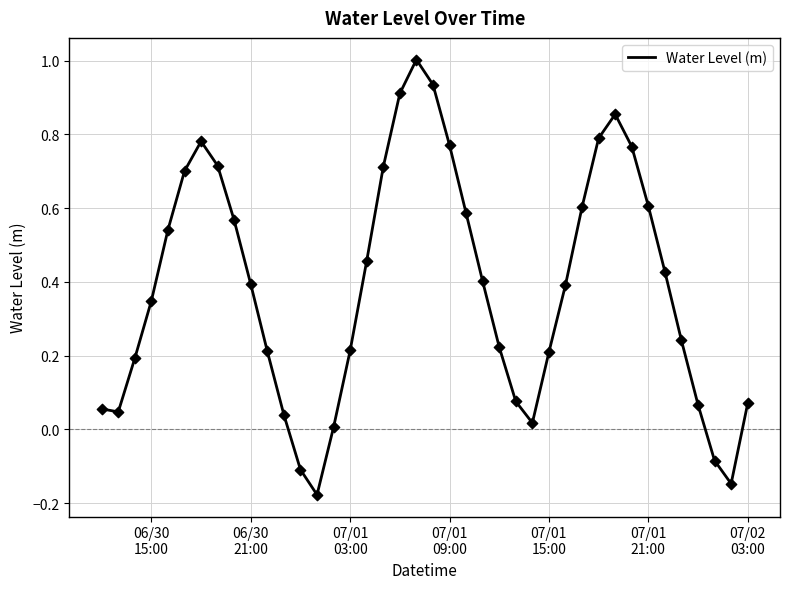

What is the maximum value shown in the chart?

1.0